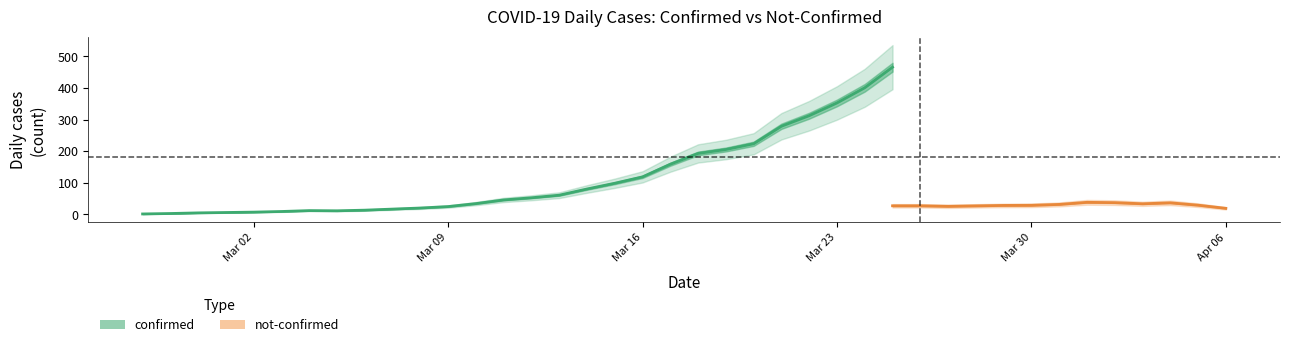

Is it true that not_confirmed equals 52 at 29?

False